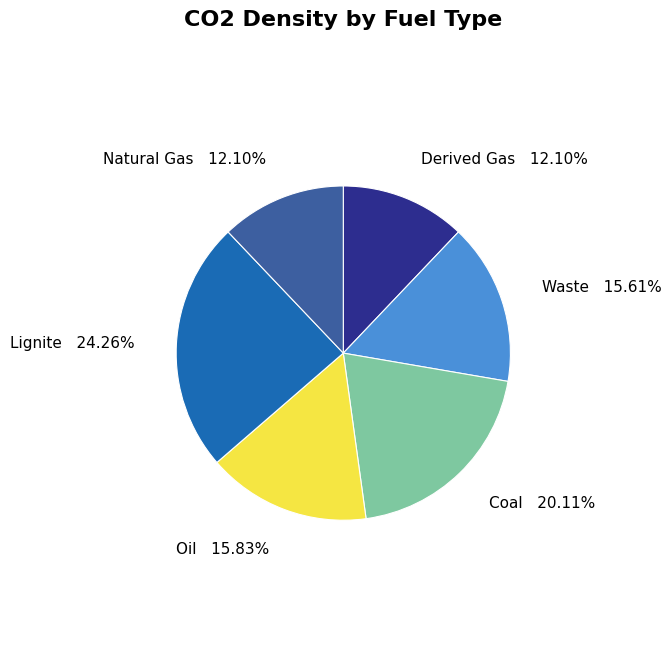

Which has a higher value, Natural Gas or Lignite?

Lignite